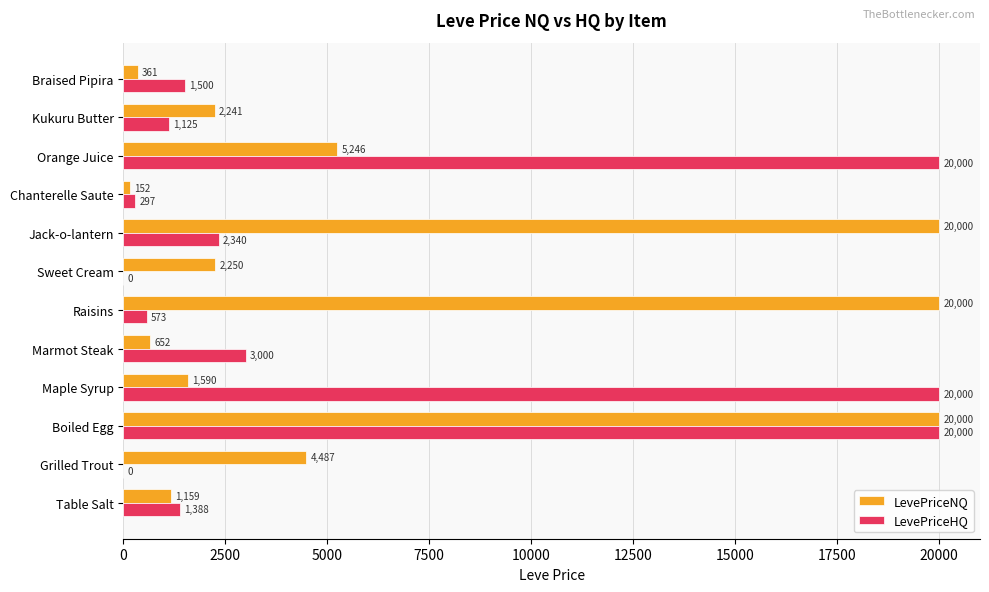

The value of LevePriceHQ at Sweet Cream is 0.0. True or false?

True